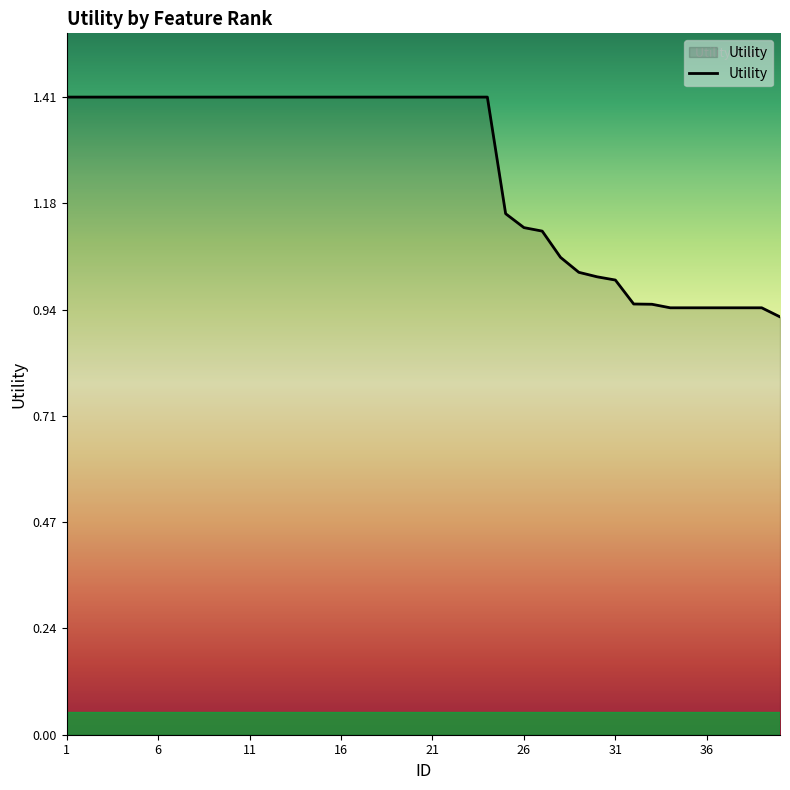

What is the difference between the maximum and minimum values?

0.5